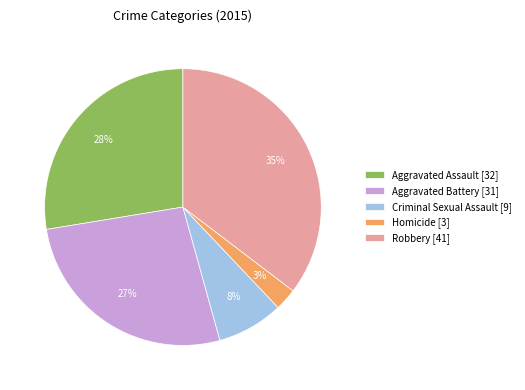

Approximately how many times larger is the value at Robbery [41] compared to Aggravated Battery [31]?

1.3